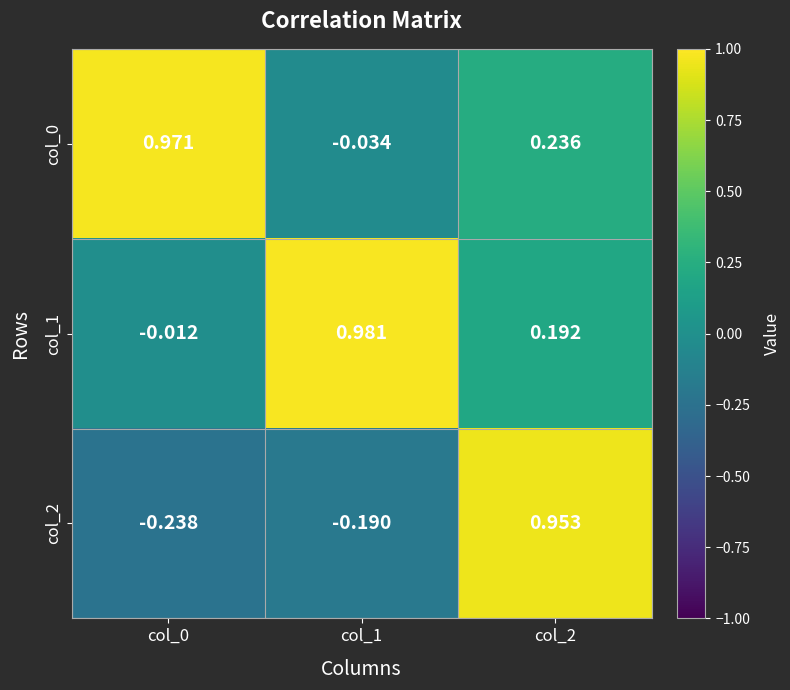

Is the value of col_1 at col_0 greater than the value of col_0 at col_0?

No